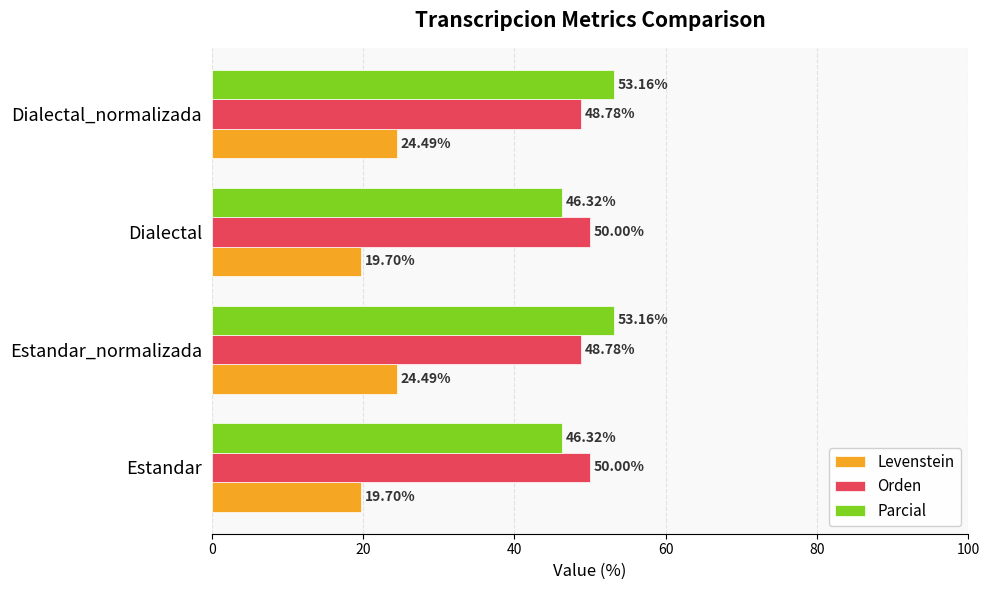

Is the value of Orden at Estandar greater than the value of Levenstein at Estandar_normalizada?

Yes